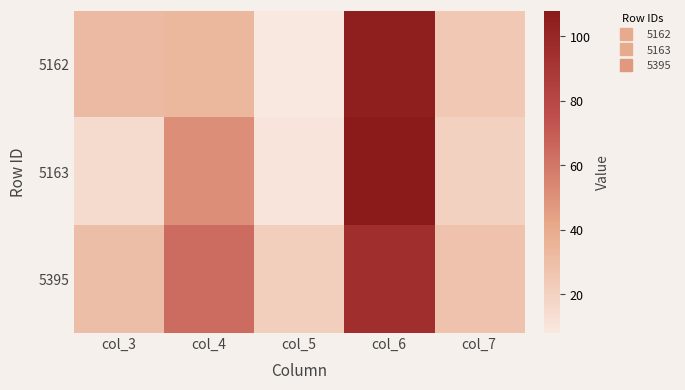

What is the minimum value shown in the chart?

8